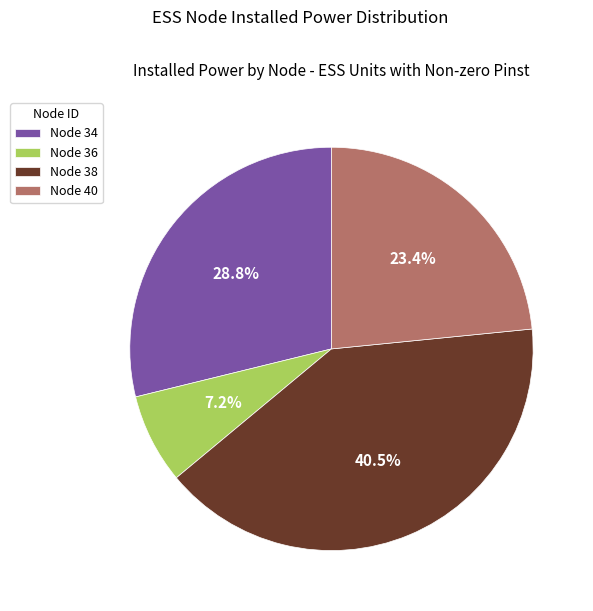

Is there any slice that represents more than half of the pie?

No